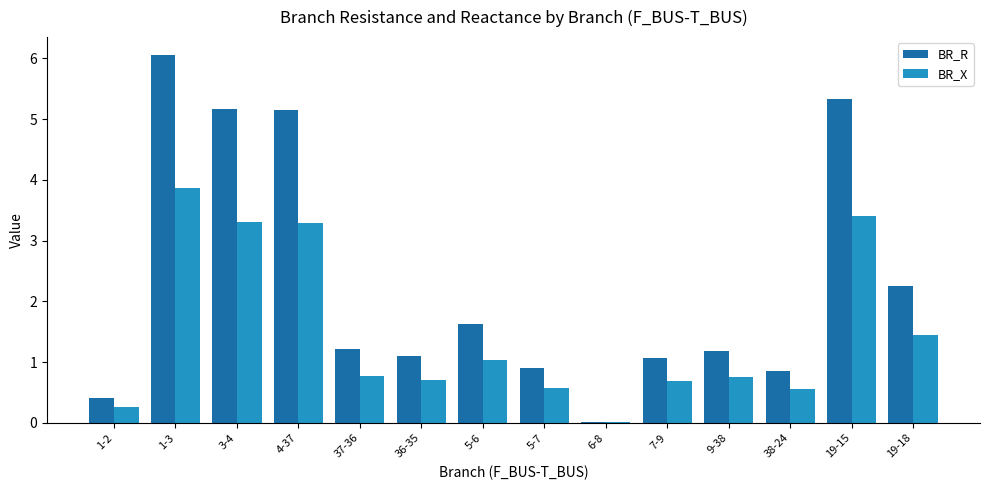

True or false: BR_R has a value of 0.0 at 6-8.

True